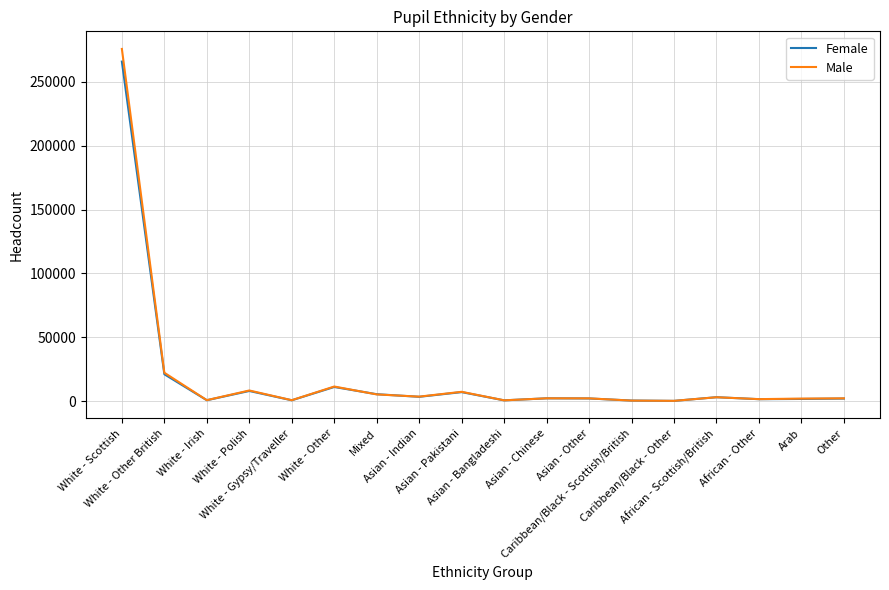

Which series has the largest range (max minus min)?

Male